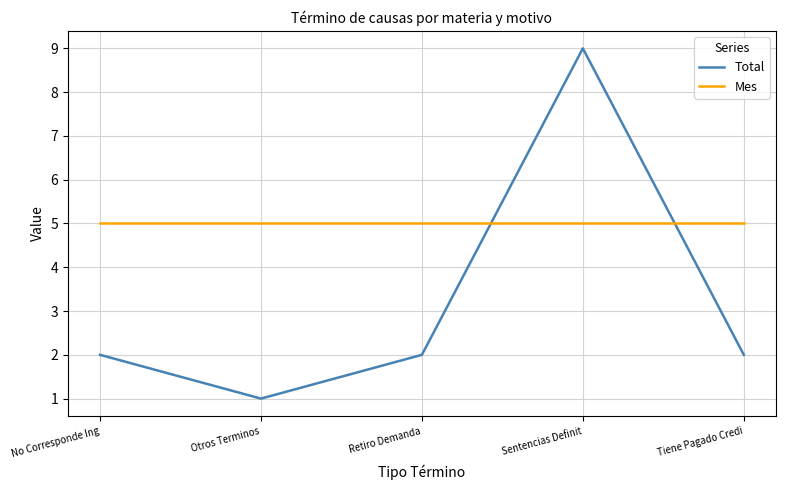

The Mes series shows 3 at Retiro Demanda. True or false?

False